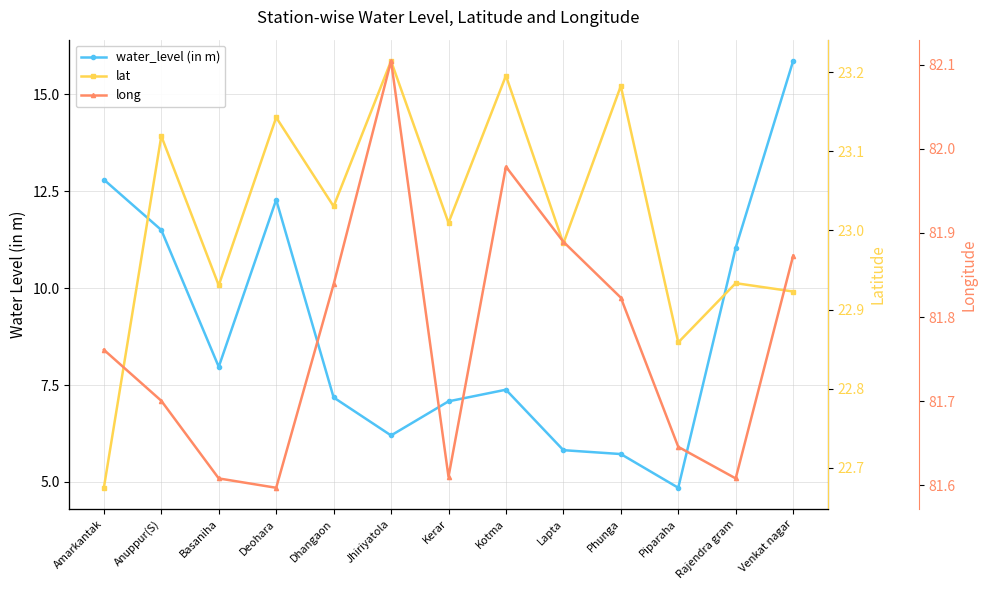

What are all the series names shown in the legend?

water_level (in m), lat, long